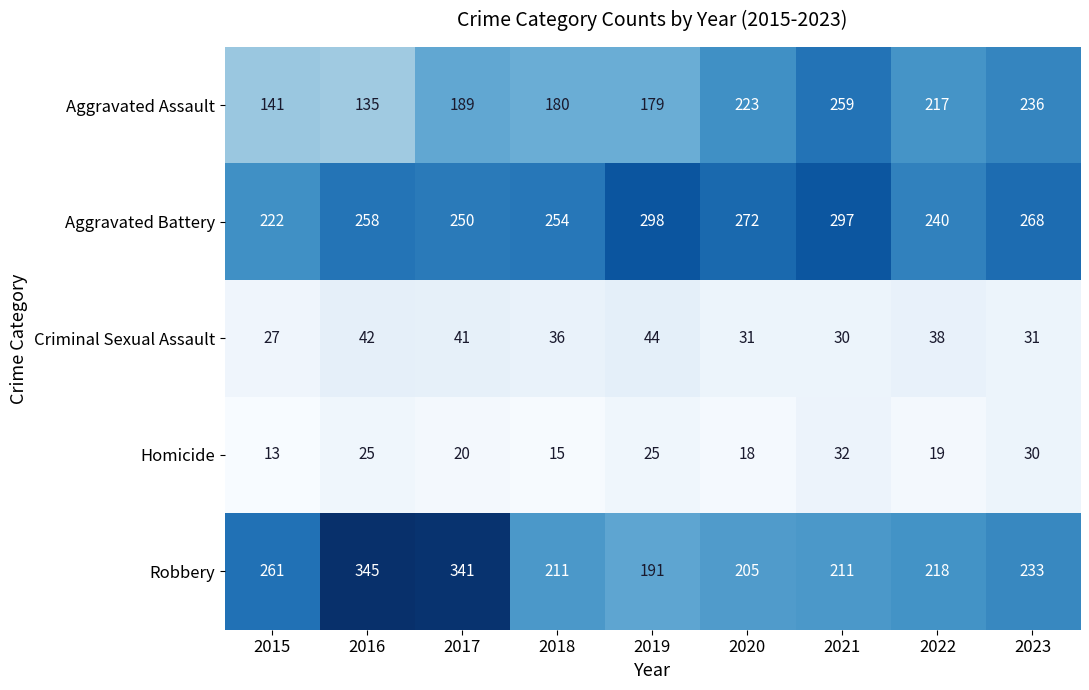

What is the difference between the Aggravated Battery values at 2019 and 2020?

26